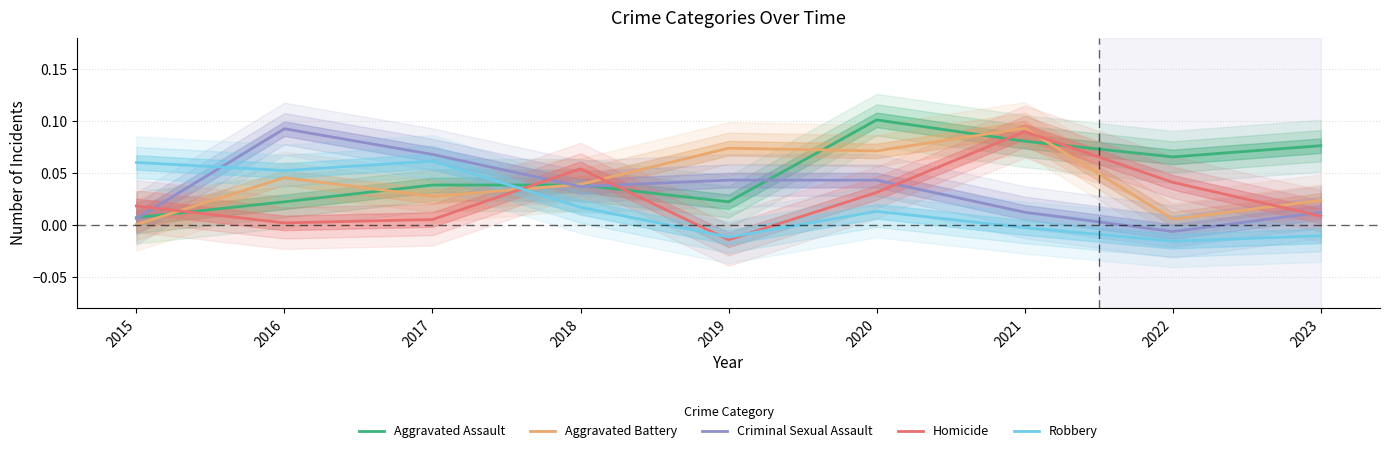

The Criminal Sexual Assault series shows 0.0 at 2019. True or false?

True